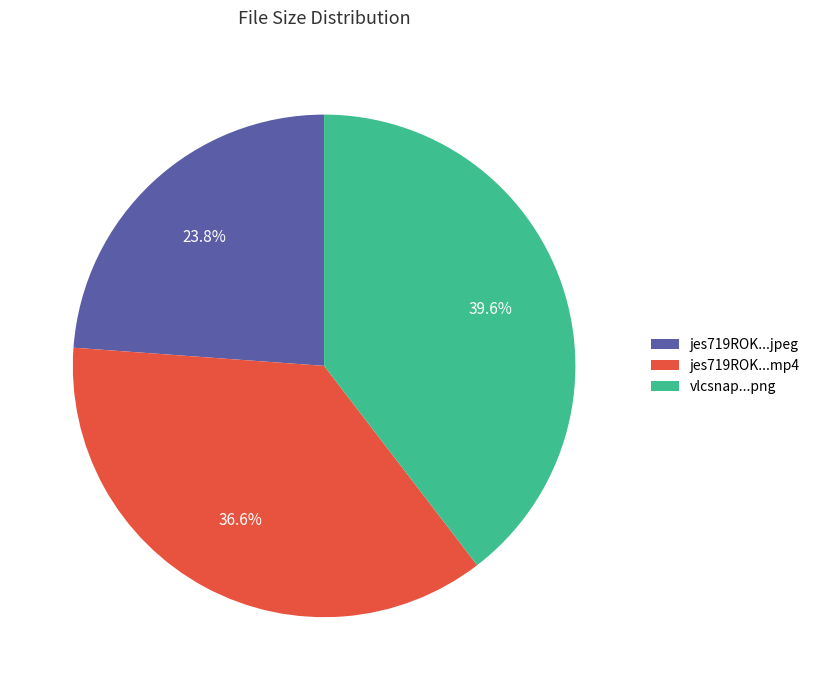

Which category has the biggest portion of the pie?

vlcsnap...png